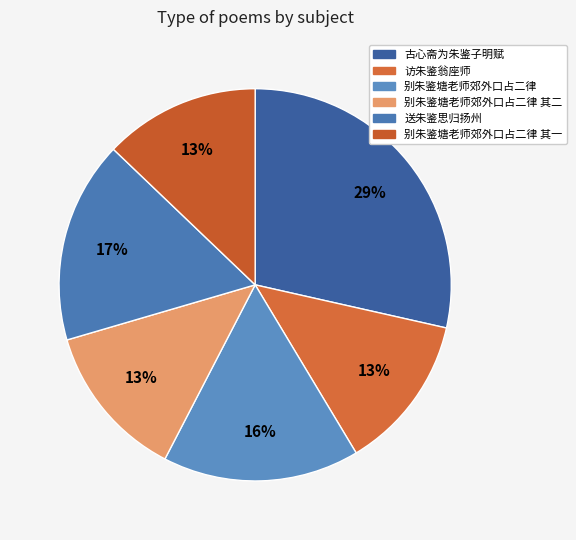

Combined, do 送朱鉴思归扬州 and 访朱鉴翁座师 account for over 50%?

No